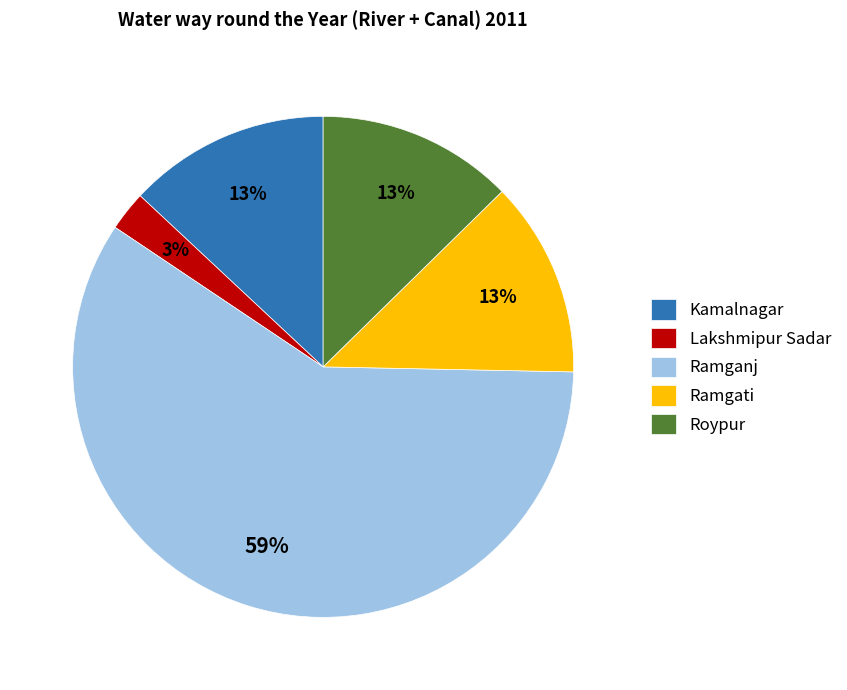

Is it true that Lakshmipur Sadar is 11% of the pie?

False